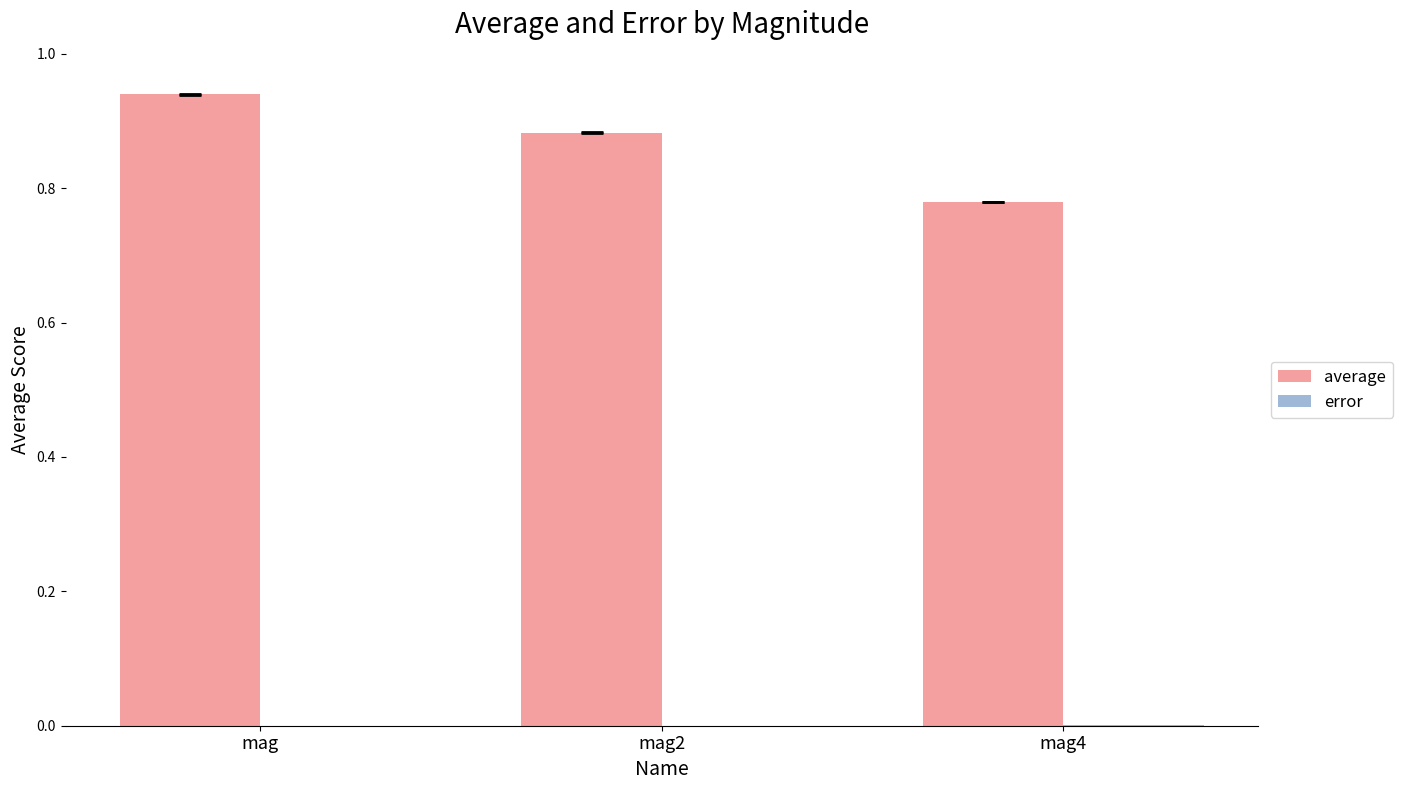

Which category has the highest value across all series?

mag